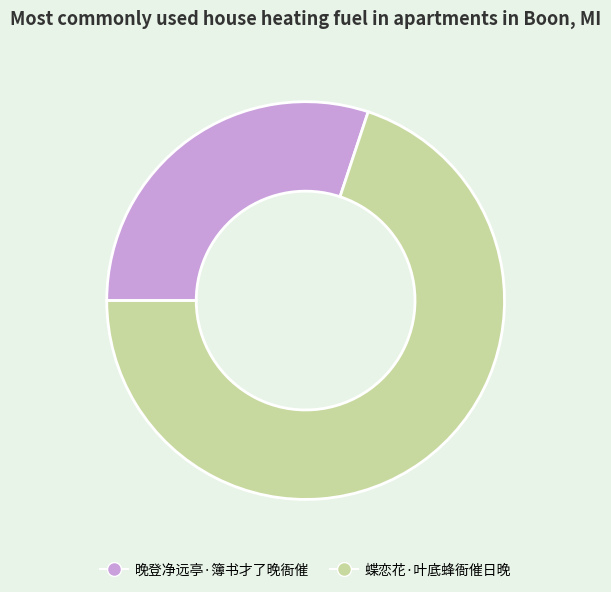

Is the sum of 蝶恋花·叶底蜂衙催日晚 and 晚登净远亭·簿书才了晚衙催 greater than half?

Yes